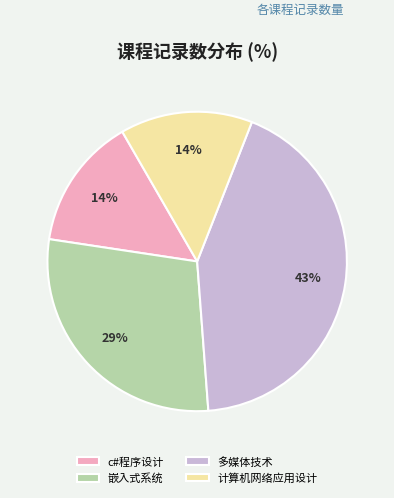

The 计算机网络应用设计 slice represents 14% of the pie. True or false?

True